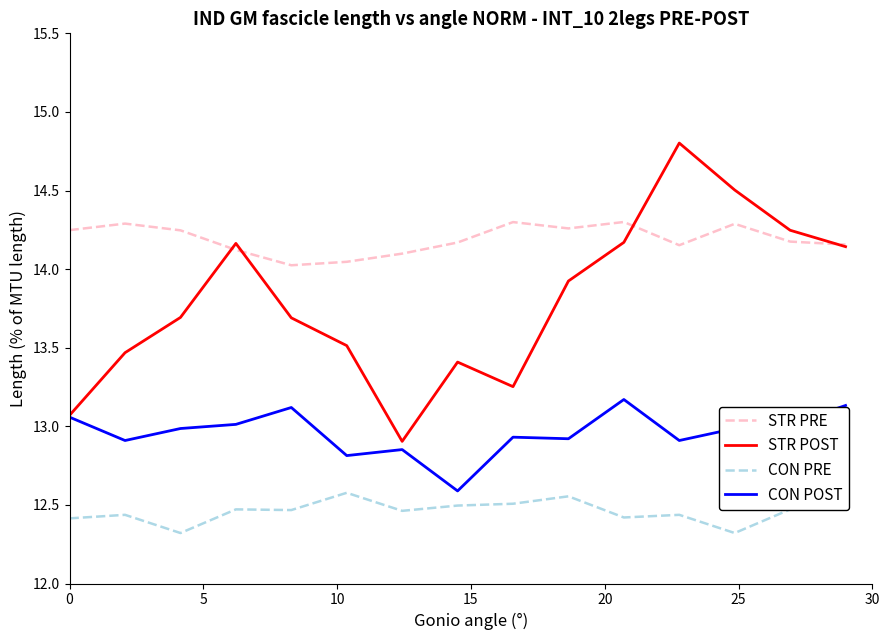

Rank the series by their average value, from lowest to highest.

CON PRE, CON POST, STR POST, STR PRE